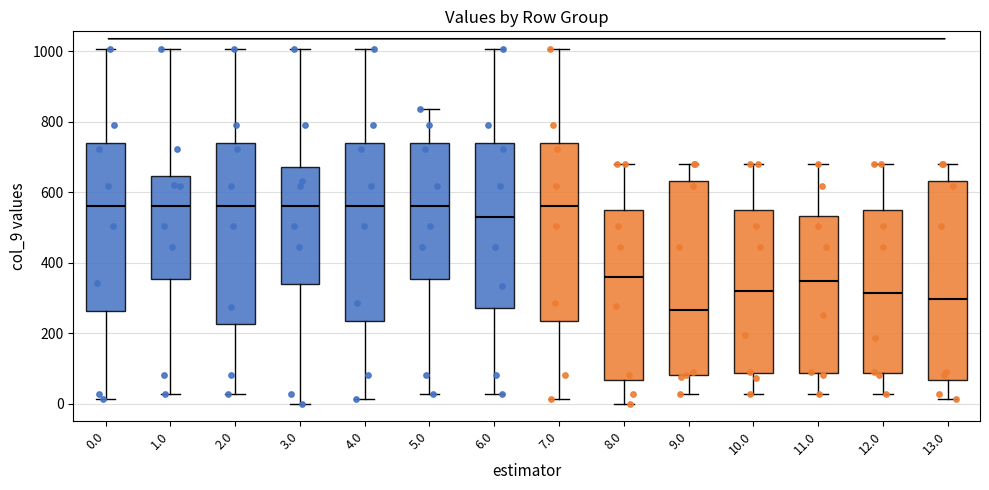

Where is the lower edge of the box at x = 1.0 on the y-axis? The values are not printed on the chart, so give them approximately, as read against the axis.

360